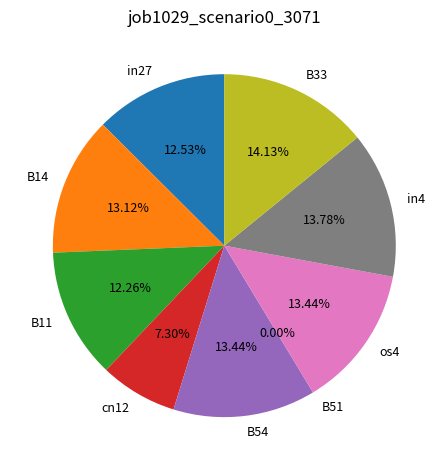

The in27 slice represents 13% of the pie. True or false?

True